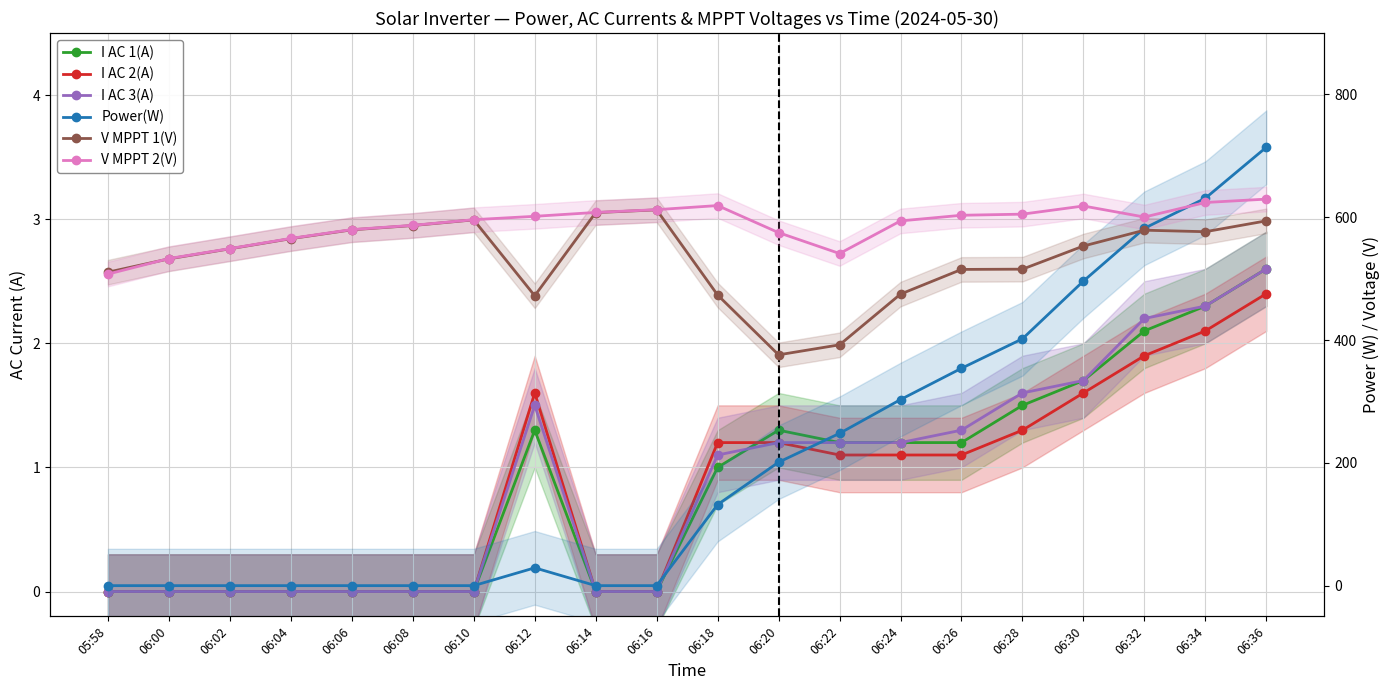

Which series has the largest total across all categories?

V MPPT 2(V)